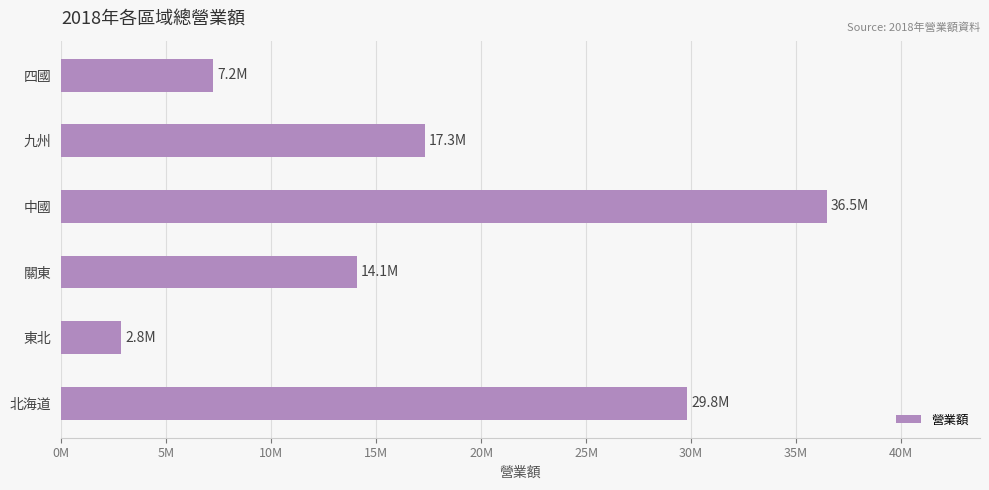

Are the bars horizontal?

Yes